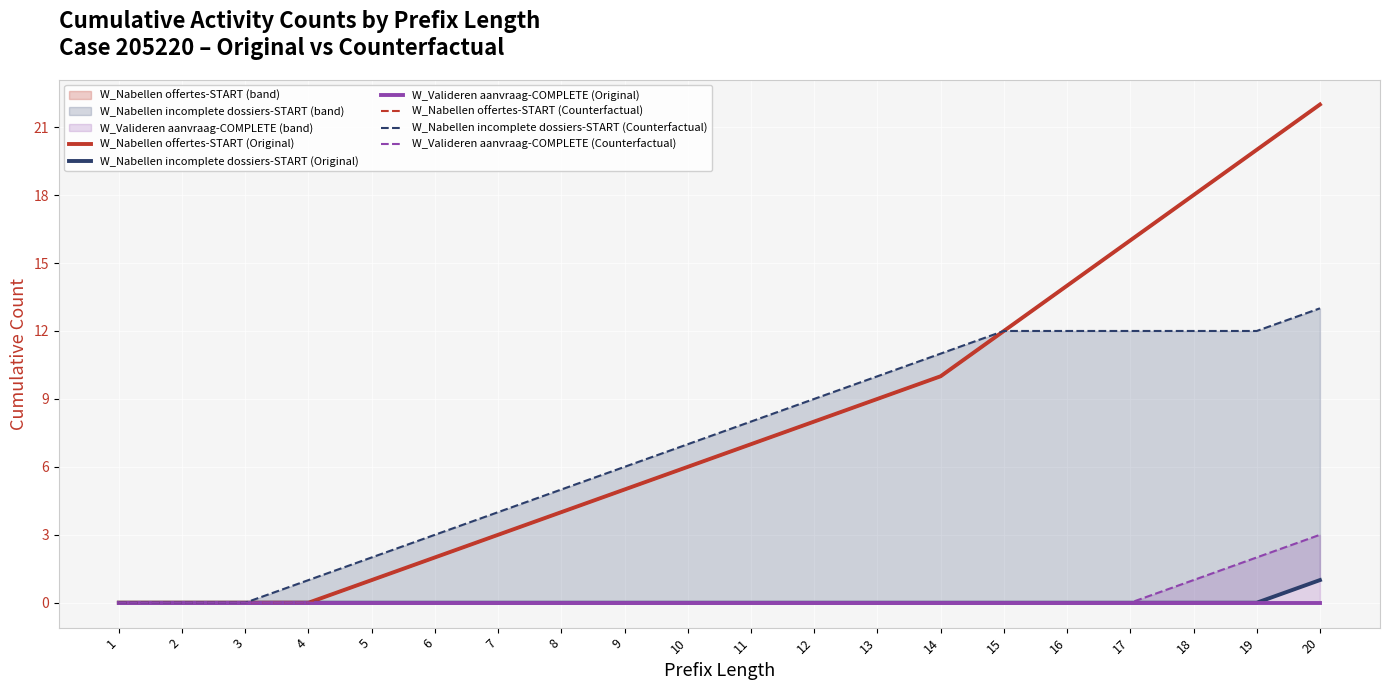

At which label does W_Nabellen incomplete dossiers-START (Counterfactual) first exceed 8?

12